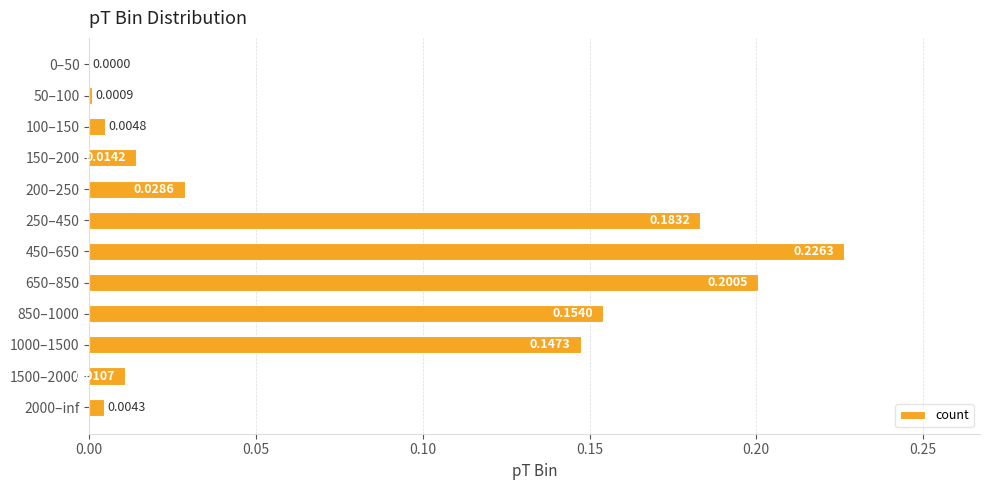

Count the number of categories in the chart.

12